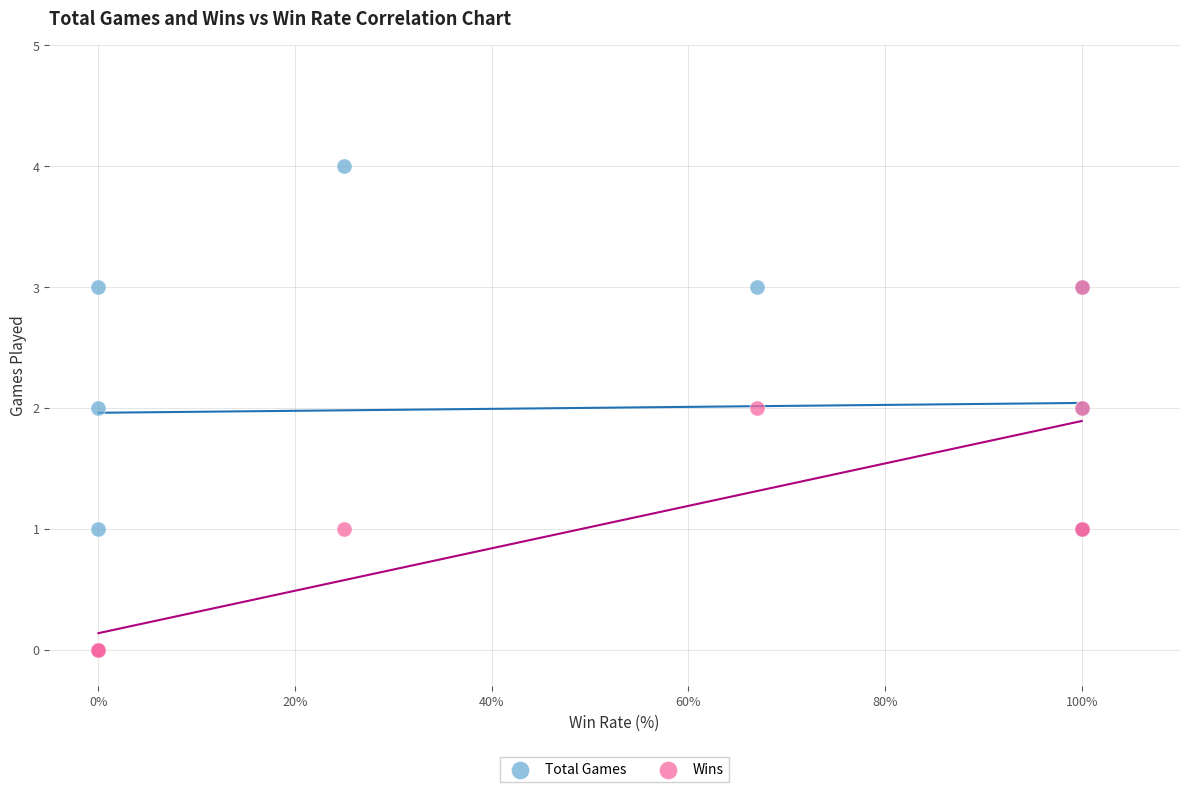

Which series reaches the maximum Y coordinate?

Total Games